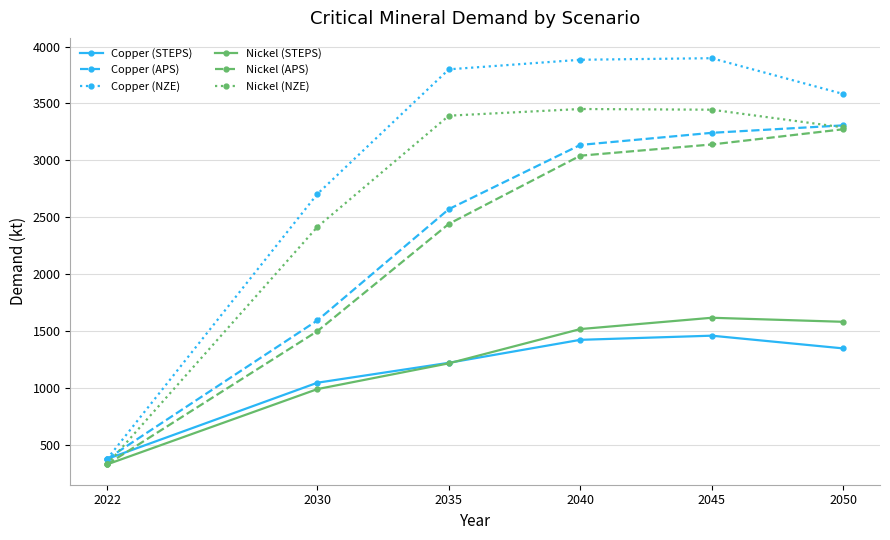

How many values in the Nickel (APS) series are below 3040?

3